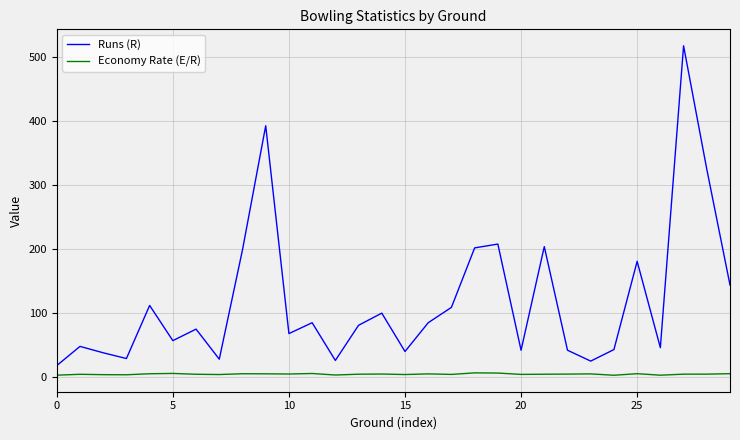

What is the greatest value displayed?

518.0